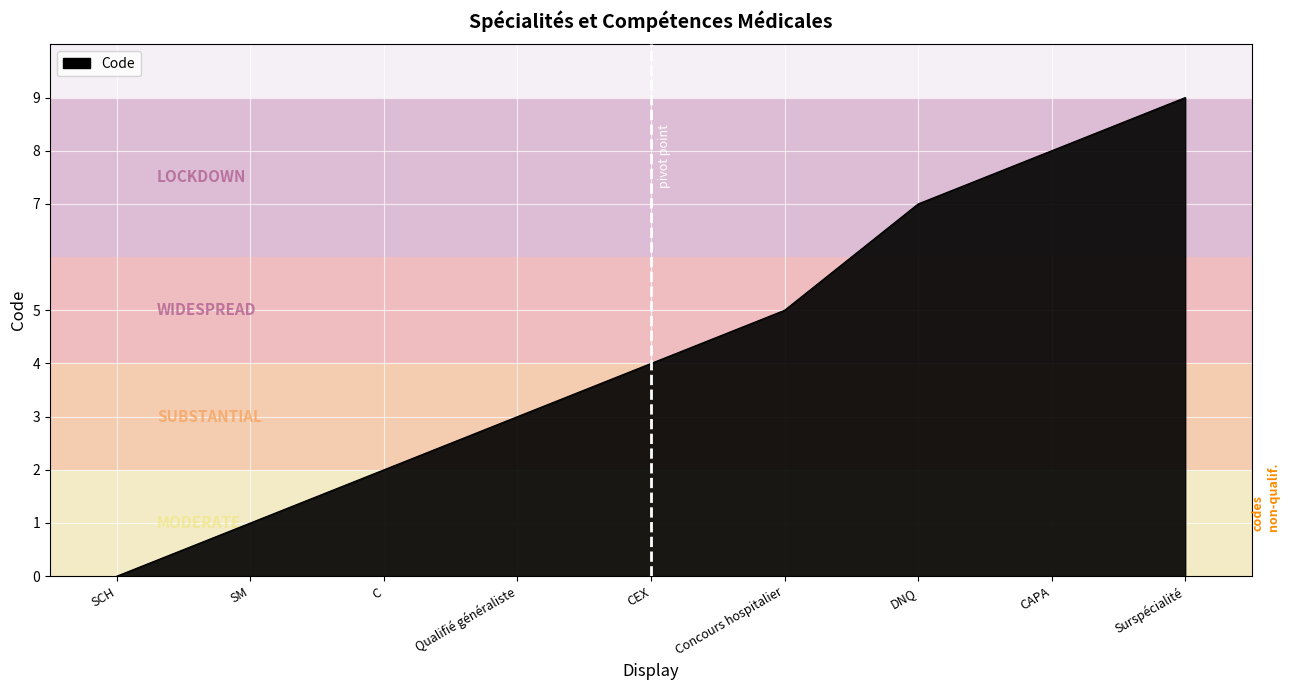

What value does the data have at Qualifié généraliste?

3